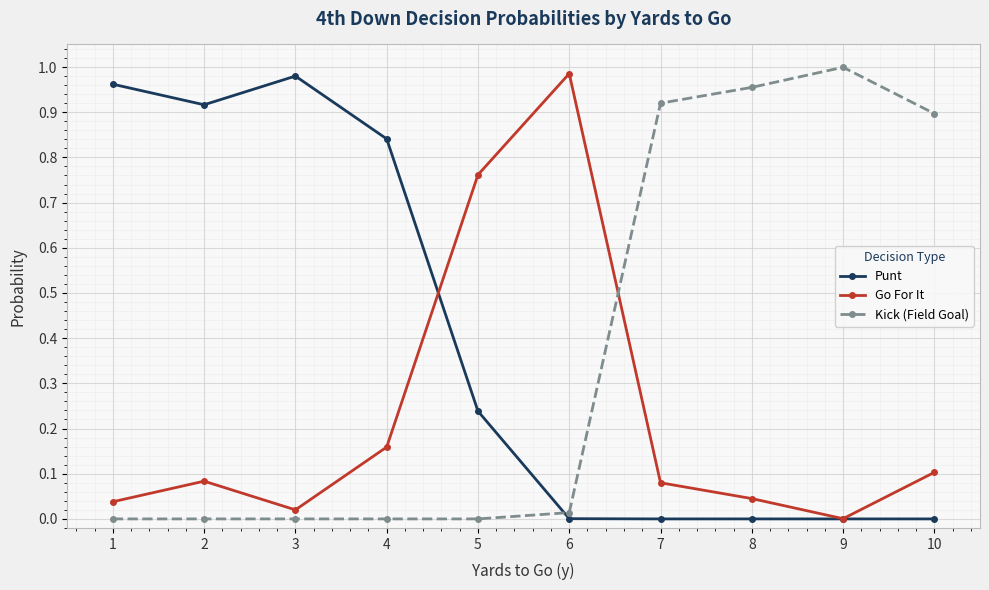

What are all the series names shown in the legend?

Punt, Go For It, Kick (Field Goal)